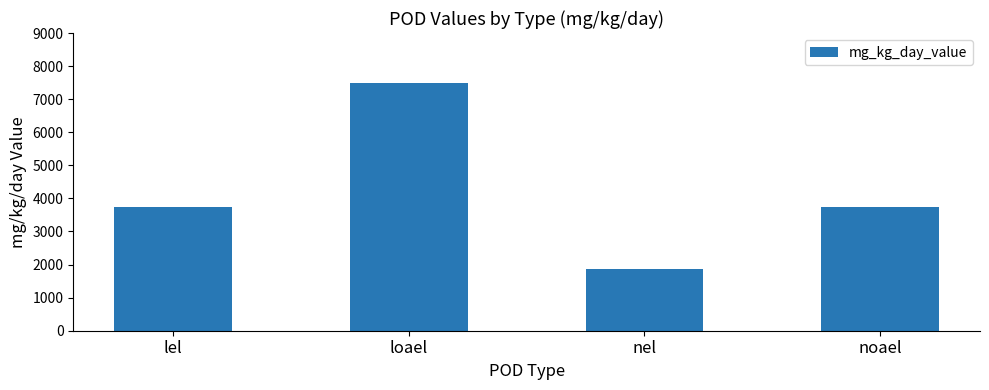

Which has a higher value, loael or lel?

loael